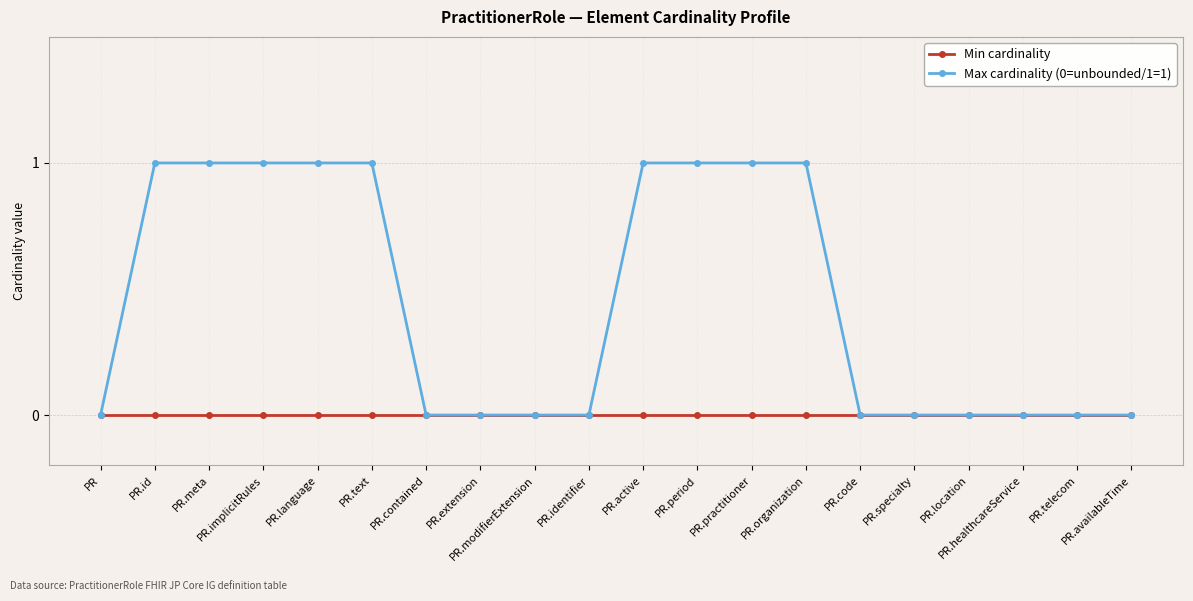

Which series has the largest total across all categories?

Max cardinality (0=unbounded/1=1)